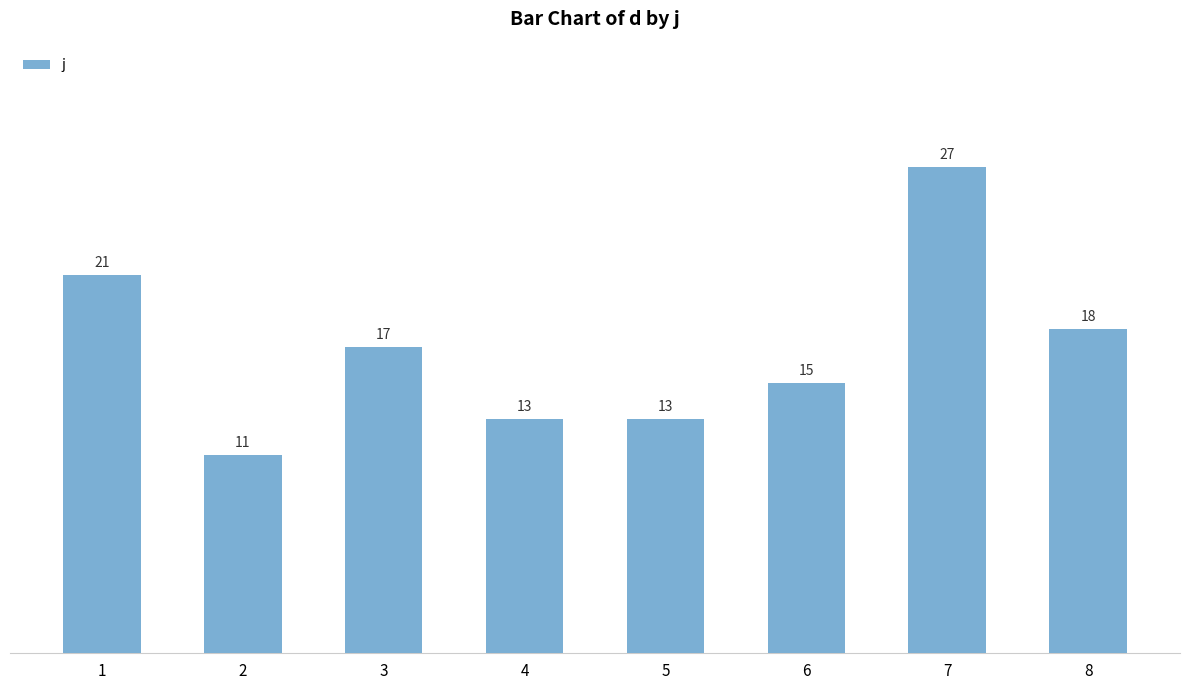

Which has a higher value, 8 or 2?

8